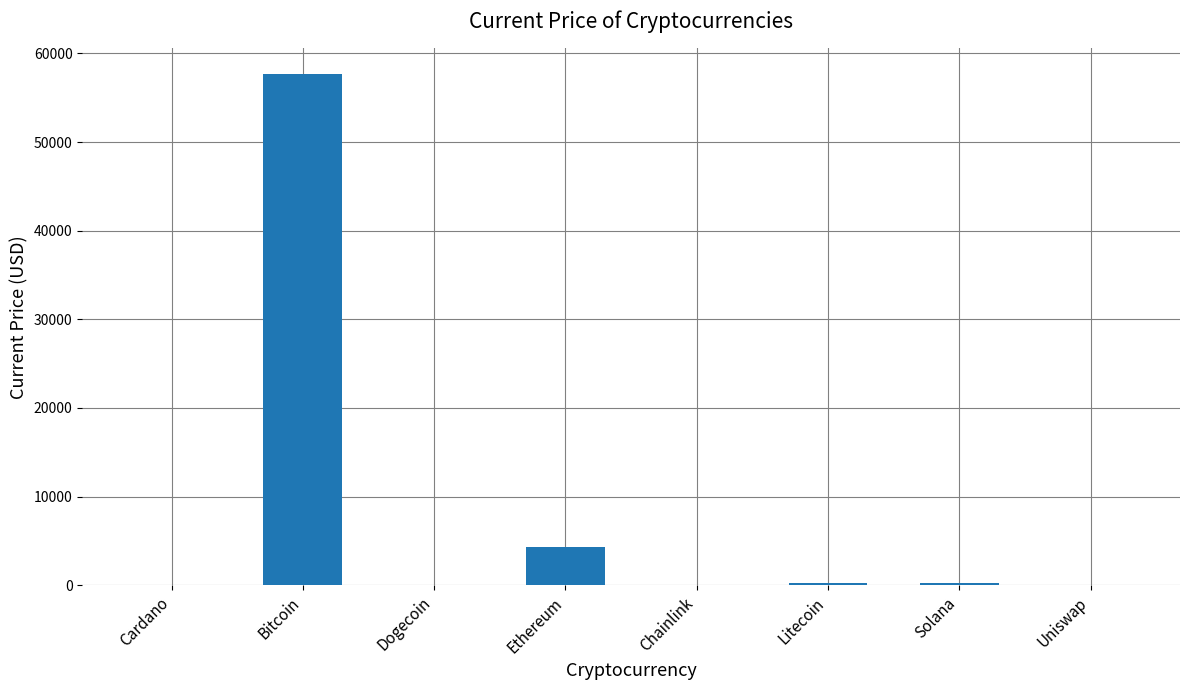

Between Ethereum and Bitcoin, which is larger?

Bitcoin